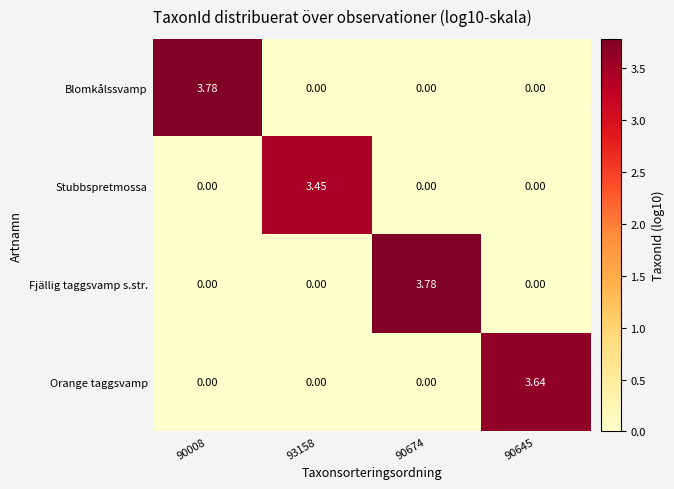

Which series changed the most between 93158 and 90674?

Fjällig taggsvamp s.str.